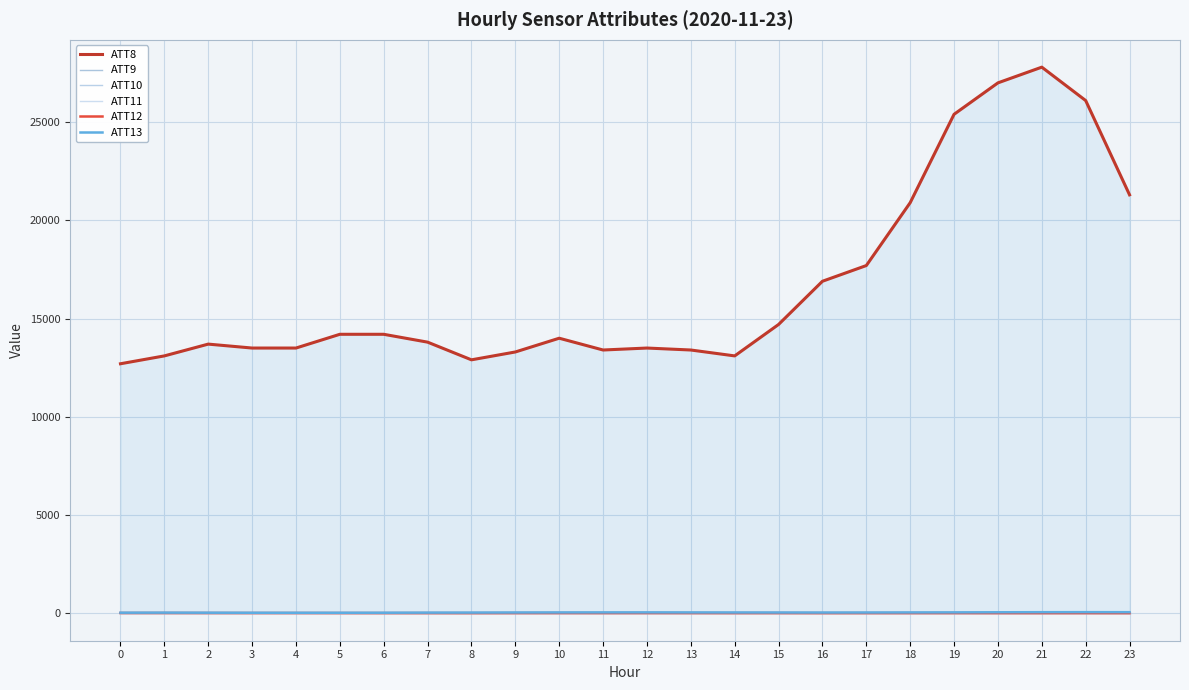

What is the difference between the maximum and second lowest values in the ATT8 series?

14900.0